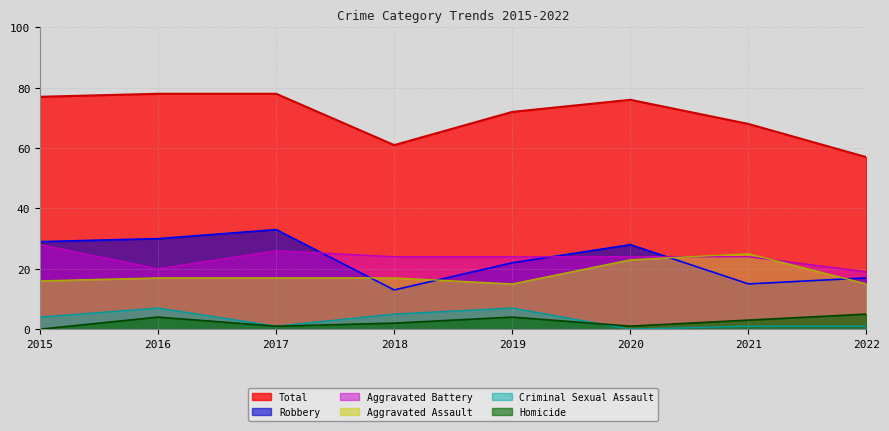

What is the highest value of the Robbery series?

33